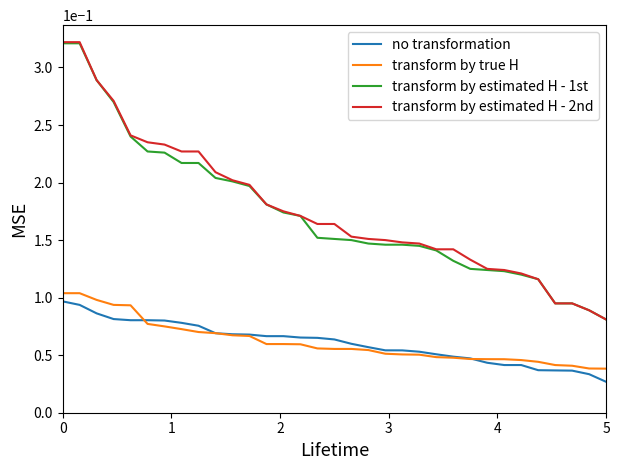

True or false: transform by true H and transform by estimated H - 2nd intersect in this chart.

False